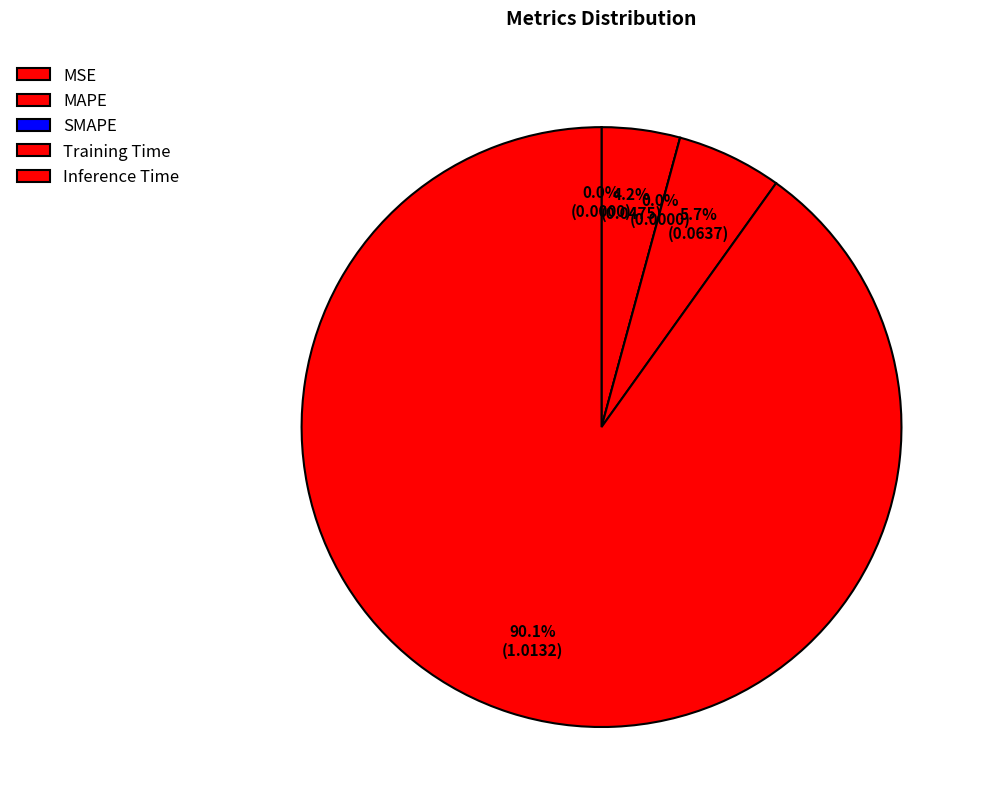

Is Training Time the majority of the pie?

No